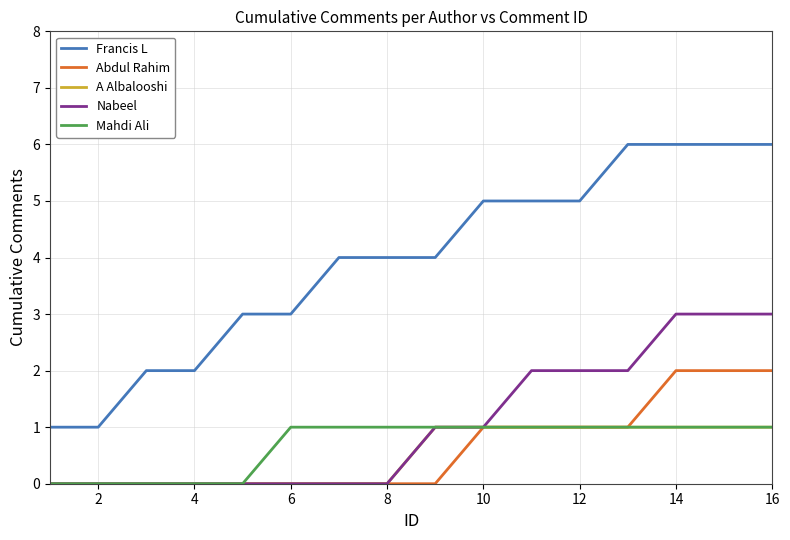

True or false: Francis L and Nabeel cross at least once.

False